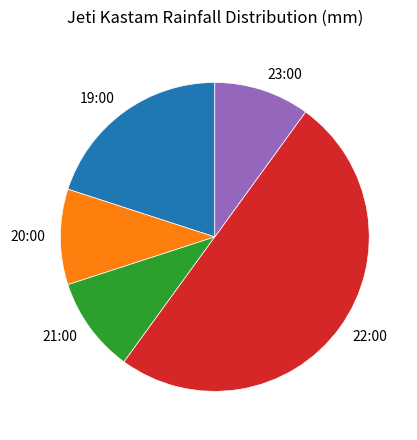

Approximately how many times larger is the value at 19:00 compared to 21:00?

2.0